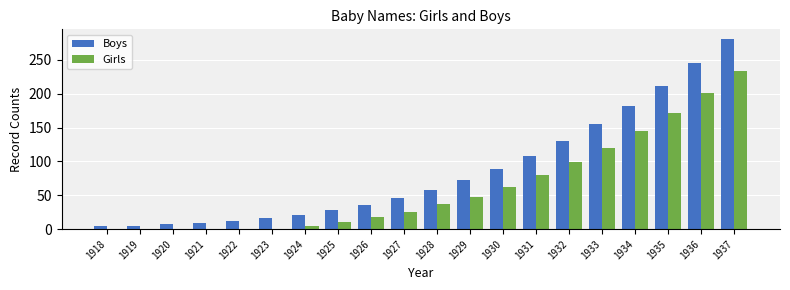

Is the value of Boys at 1932 greater than the value of Girls at 1919?

Yes